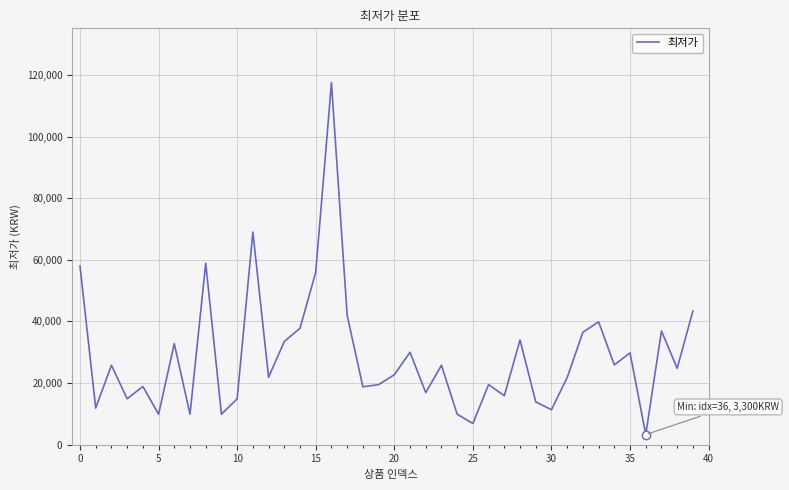

What is the difference between the maximum and minimum values?

114200